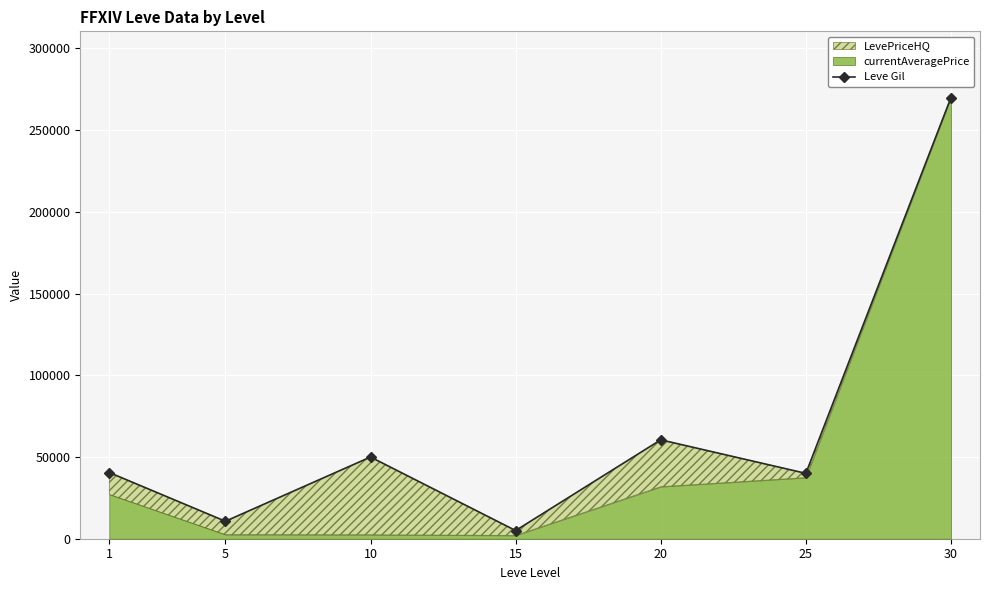

What value does the data have at 20?

60519